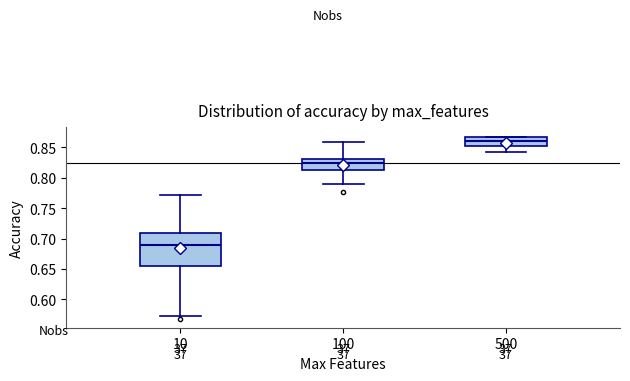

Comparing the boxes themselves (not the whiskers), which one is the tallest?

10